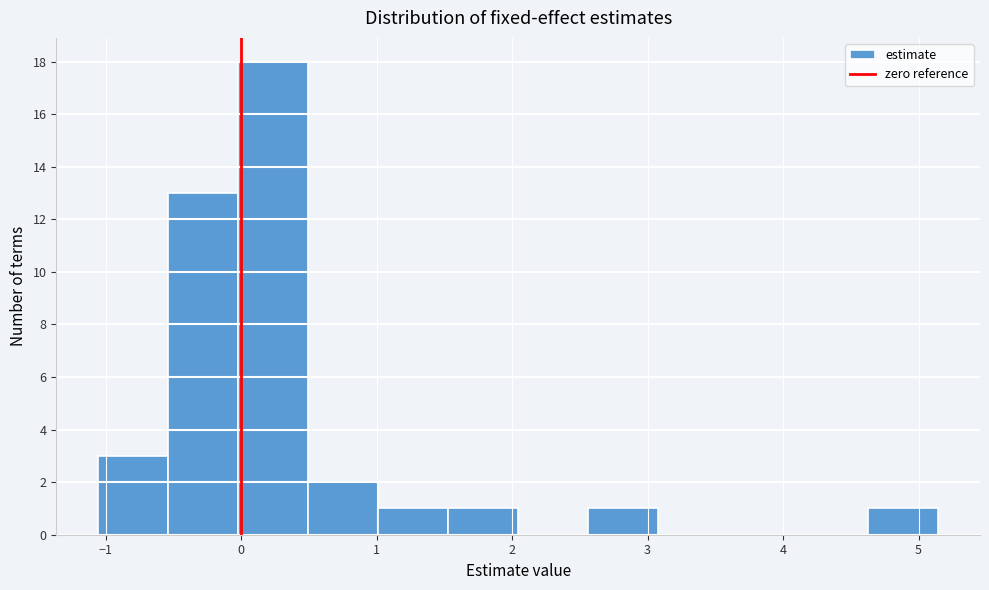

Reading left to right, transcribe this chart: for each bar, give the range it covers on the x-axis and its height. Neither the bar edges nor the heights are printed on the chart, so give them approximately, as read against the axes.

-1.1 to -0.5: 3
-0.5 to 0.0: 13
0.0 to 0.5: 18
0.5 to 1.0: 2
1.0 to 1.5: 1
1.5 to 2.0: 1
2.0 to 2.6: 0
2.6 to 3.1: 1
3.1 to 3.6: 0
3.6 to 4.1: 0
4.1 to 4.6: 0
4.6 to 5.1: 1